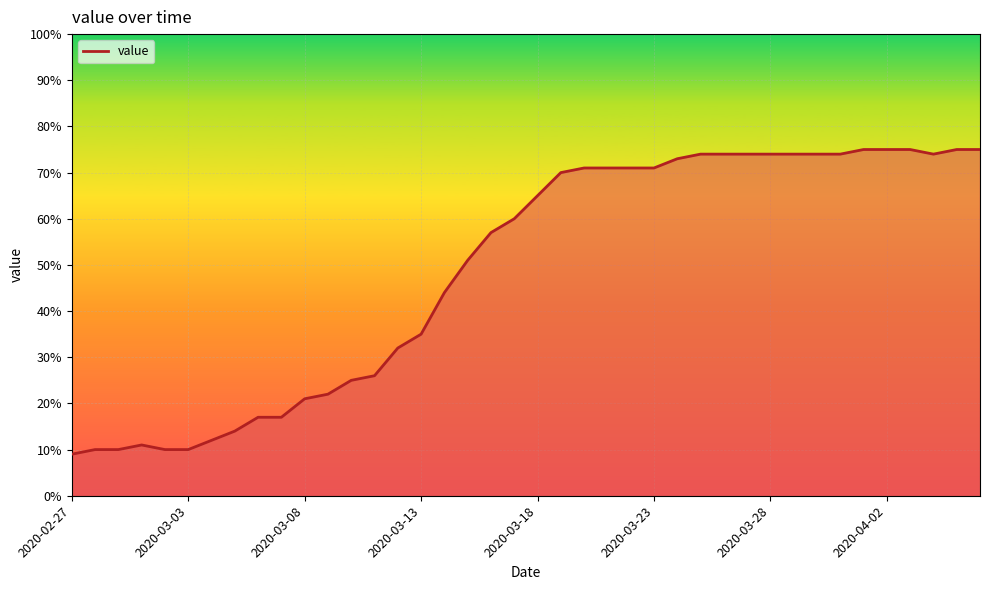

What is the greatest value displayed?

75